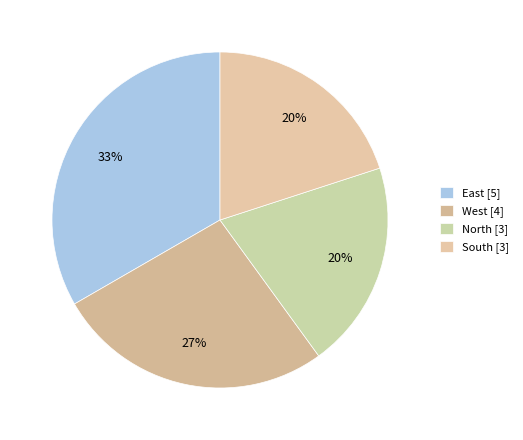

Does any single category account for the majority?

No